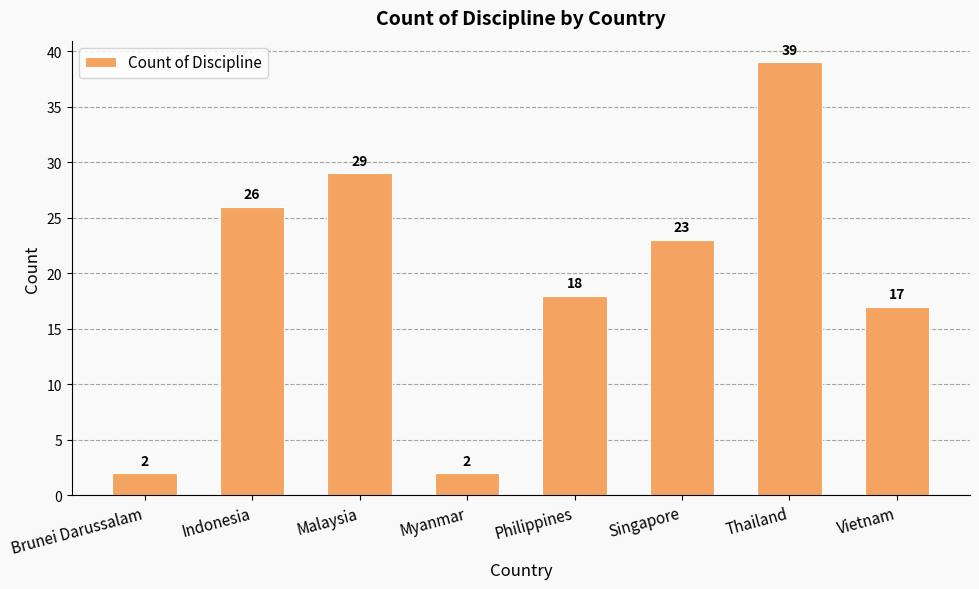

Is it true that the value at Brunei Darussalam is 2?

True